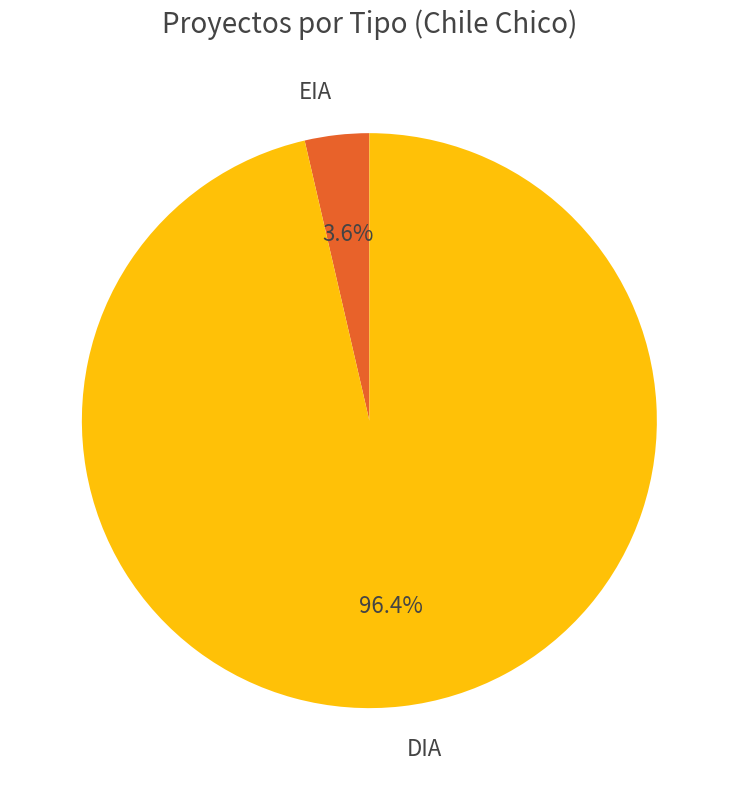

Rank the categories by value from highest to lowest.

DIA, EIA